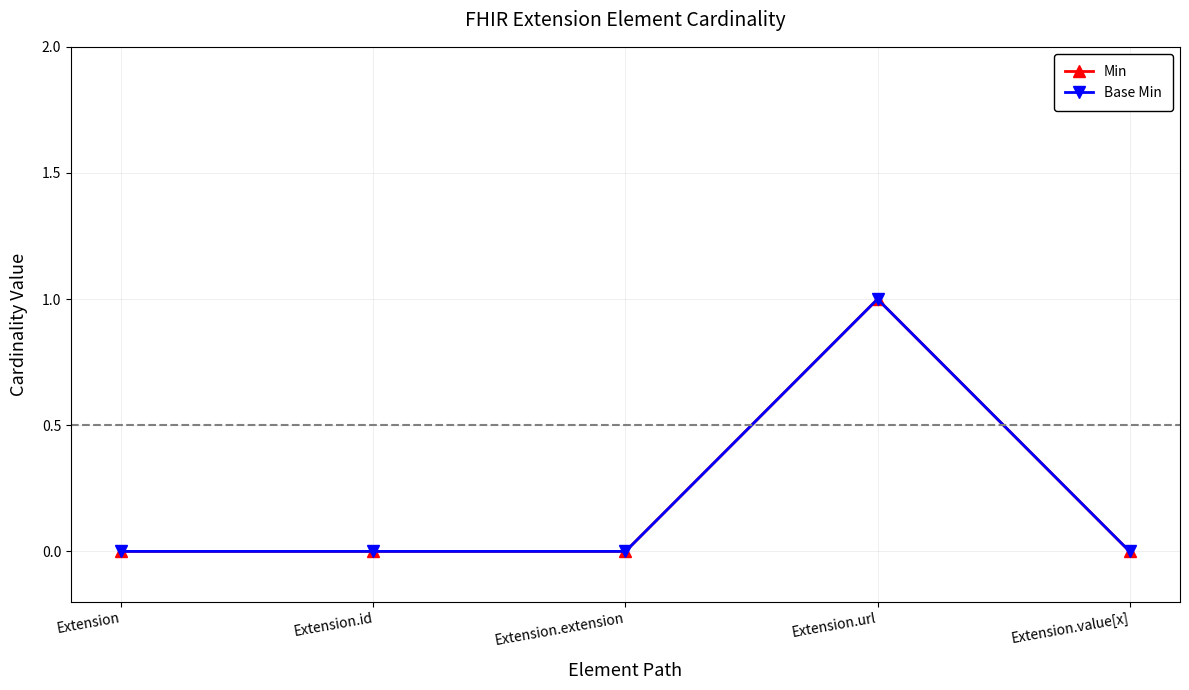

Which has a higher value, Extension.url or Extension?

Extension.url